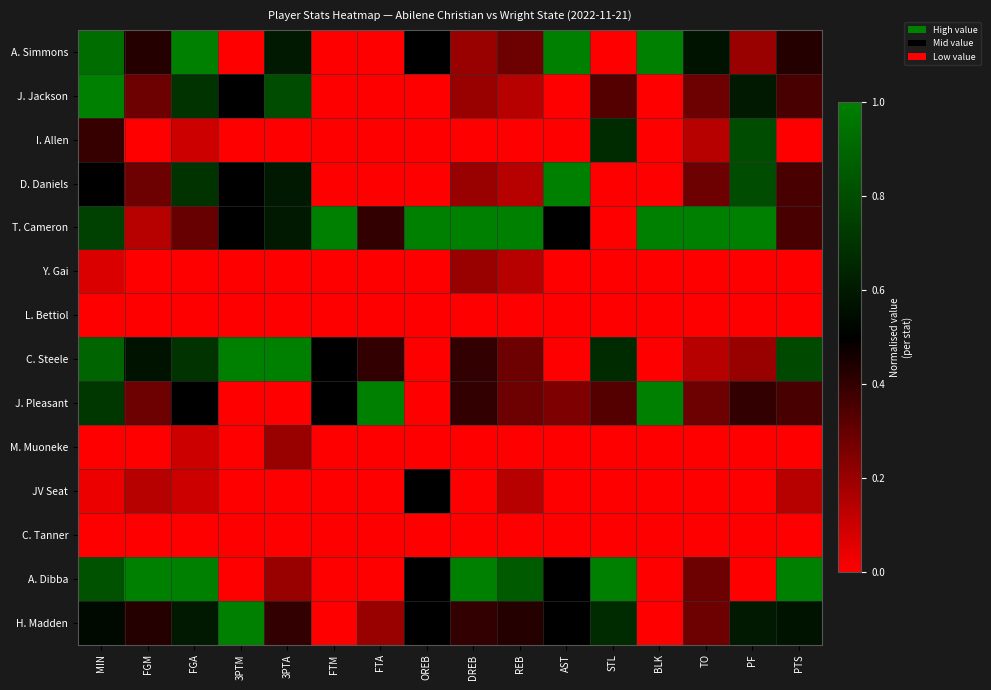

Between 3PTA and MIN, which is larger?

MIN